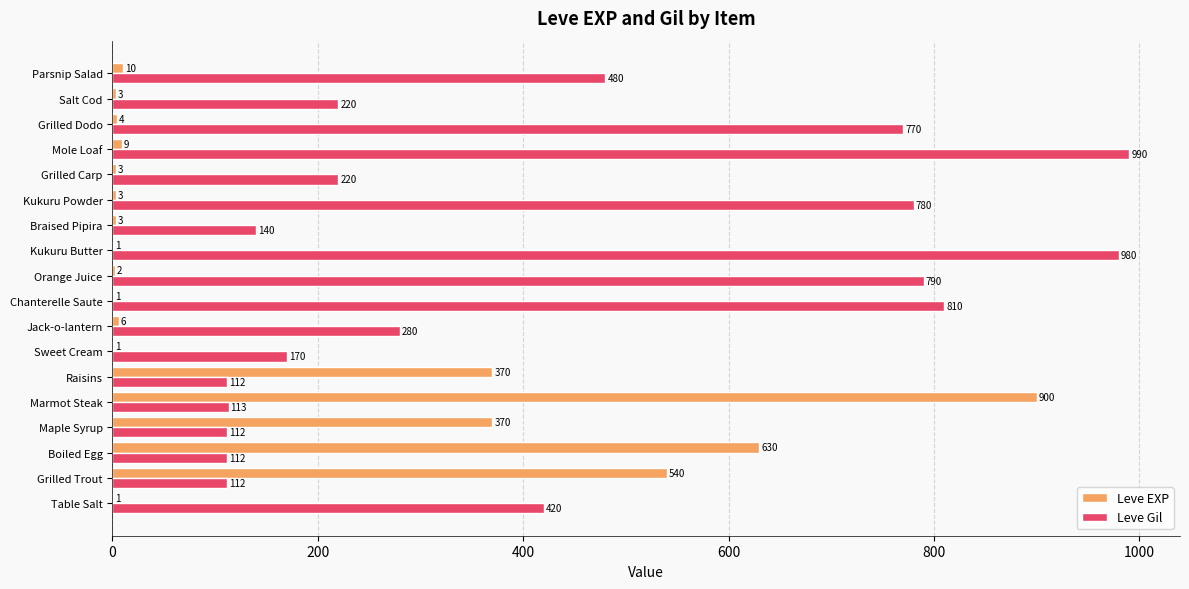

What is the sum of the Leve EXP values at Chanterelle Saute and Jack-o-lantern?

7